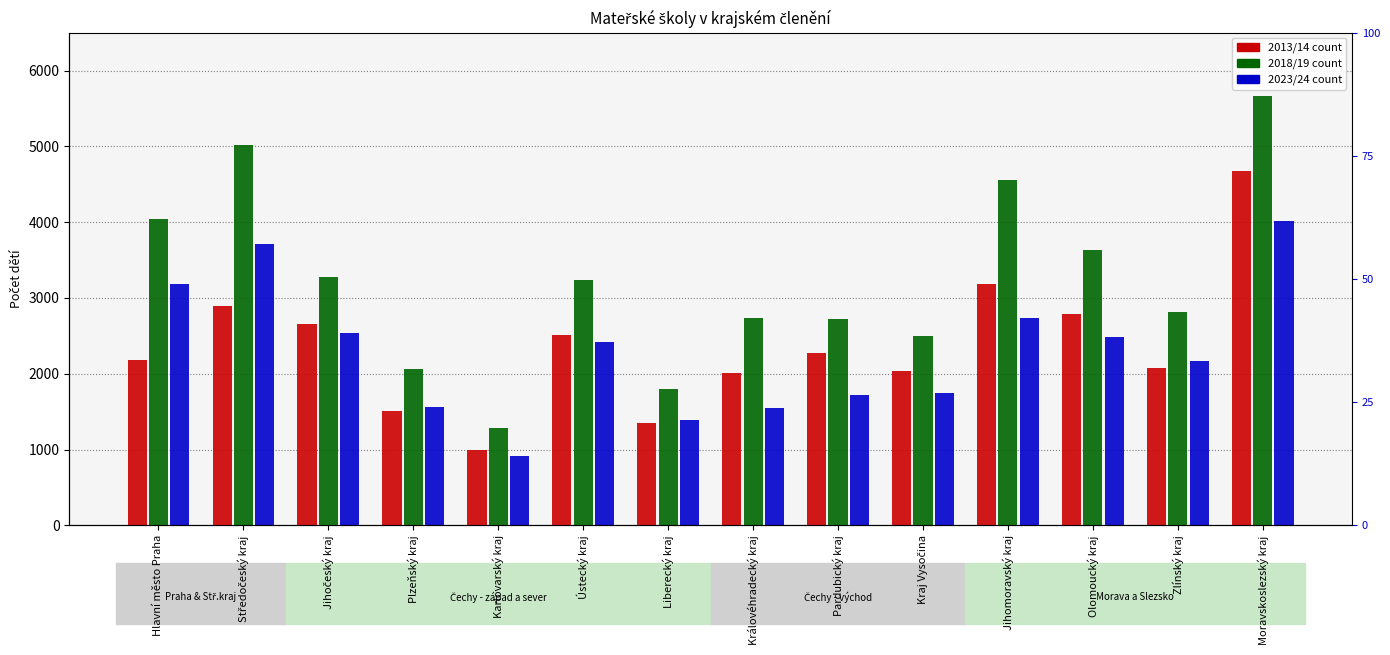

Is the value of 2013/14 at Ústecký kraj greater than the value of 2023/24 at Plzeňský kraj?

Yes